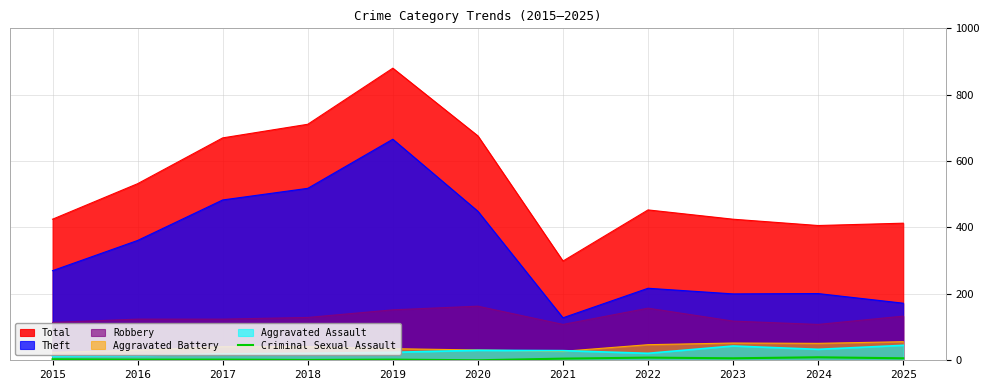

Which label corresponds to the smallest value in the chart?

2020